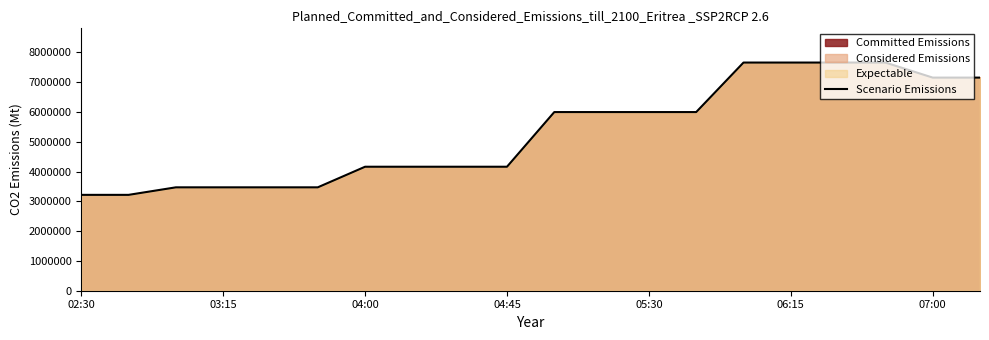

Does the chart have visible grid lines?

No